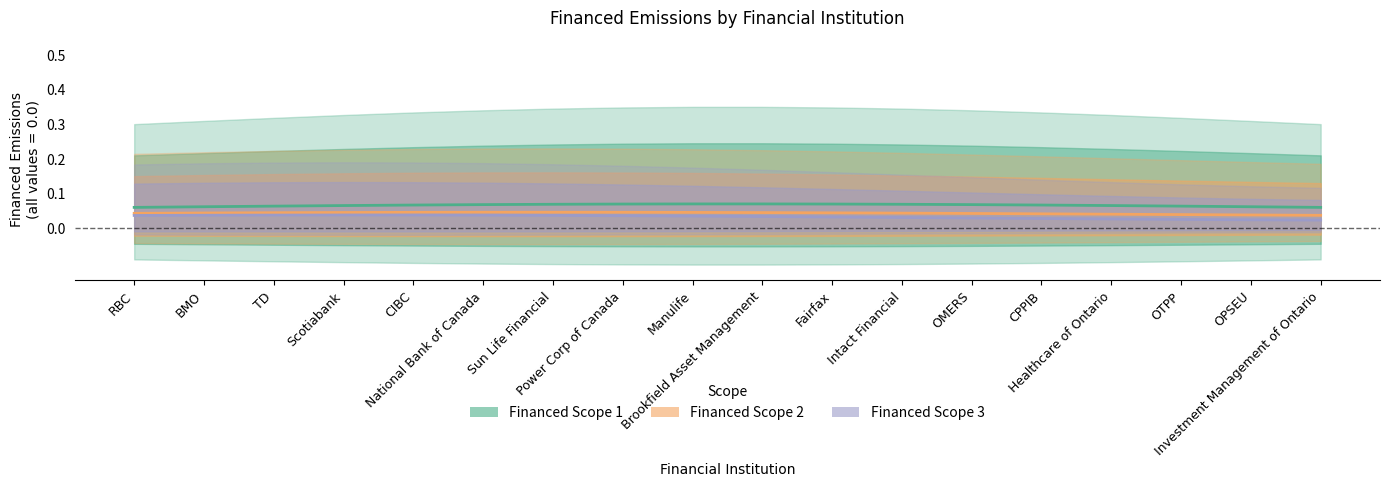

At which category does Financed Scope 3 reach its first local peak?

Scotiabank